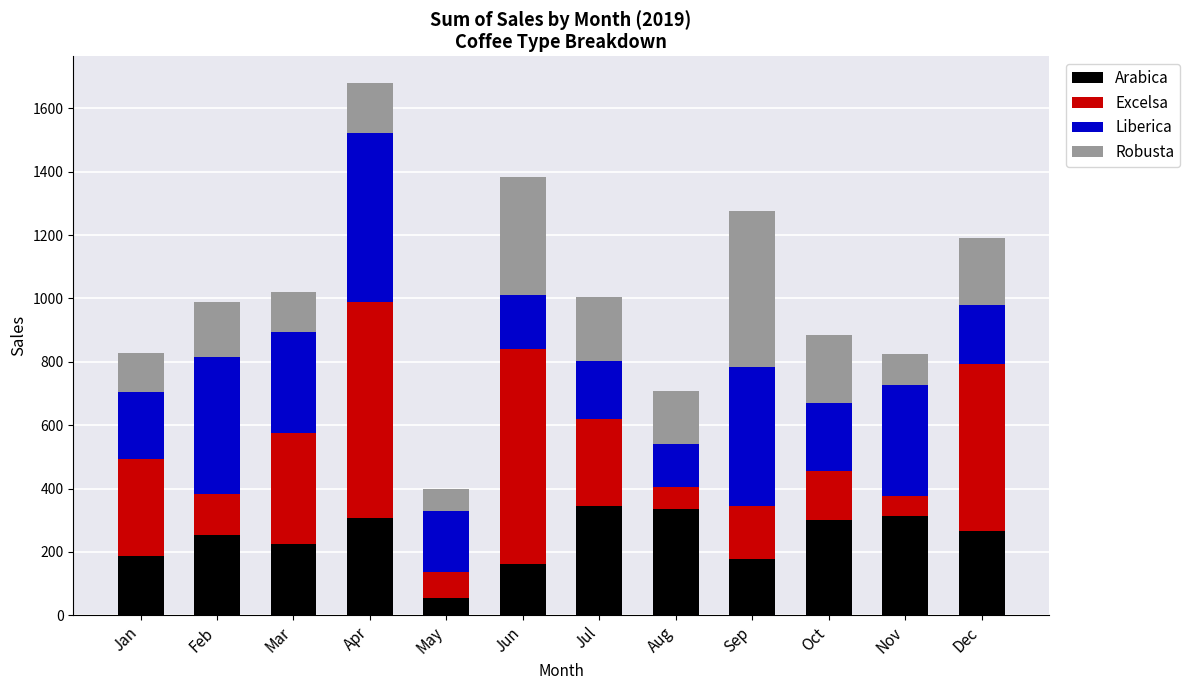

At which label does Arabica reach its minimum?

May